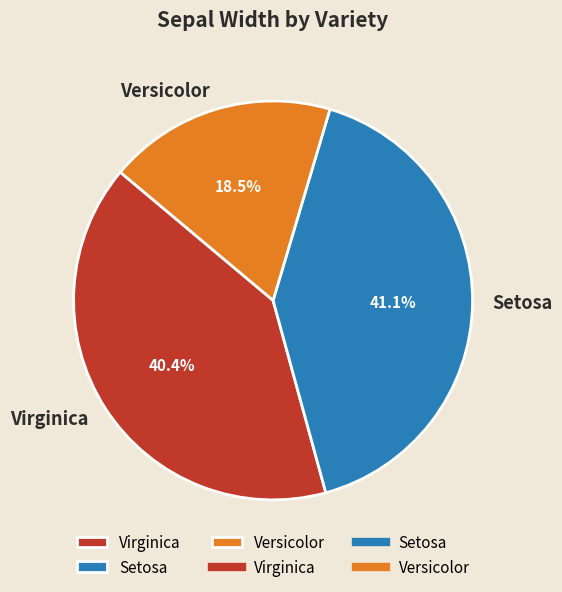

To the nearest percent, what portion does Virginica represent?

40%